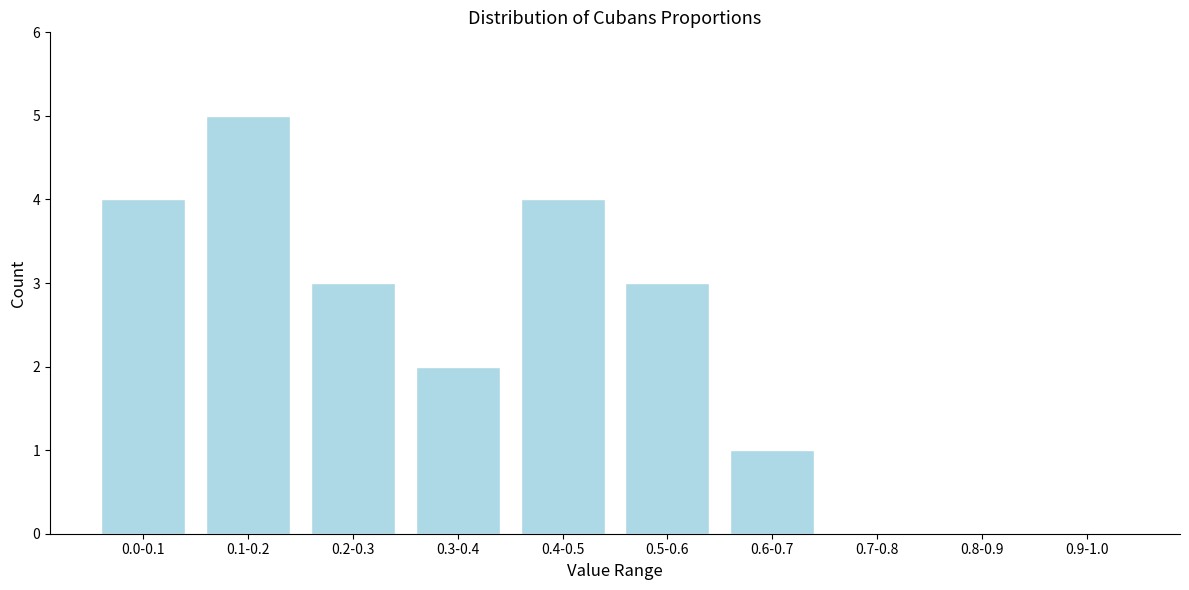

Reading left to right, what are all the values shown in this chart?

0.0-0.1=4	0.1-0.2=5	0.2-0.3=3	0.3-0.4=2	0.4-0.5=4	0.5-0.6=3	0.6-0.7=1	0.7-0.8=0	0.8-0.9=0	0.9-1.0=0